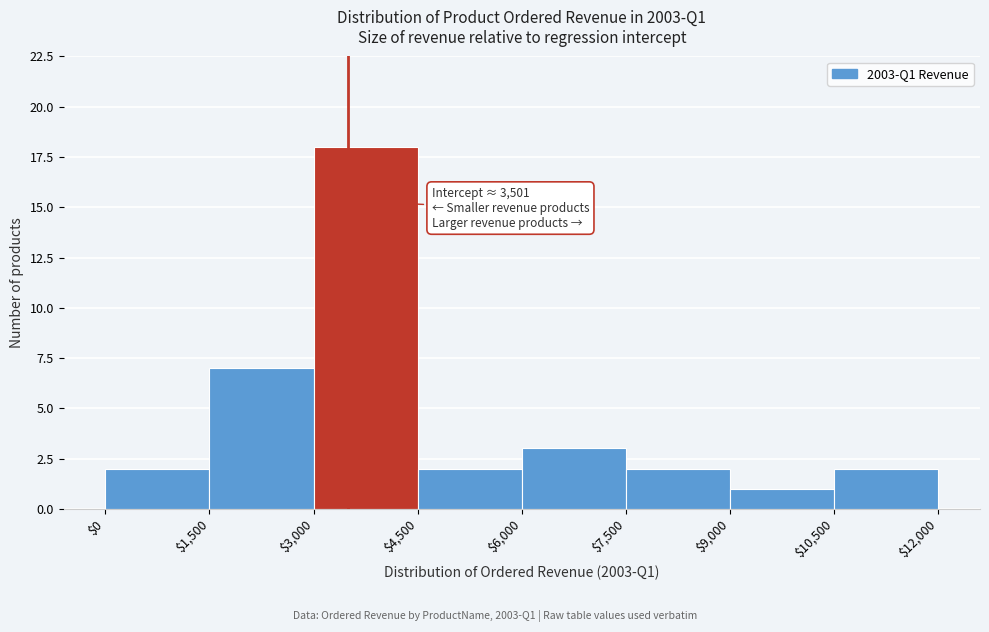

Which range on the x-axis has the tallest bar?

$3,000 to $4,500